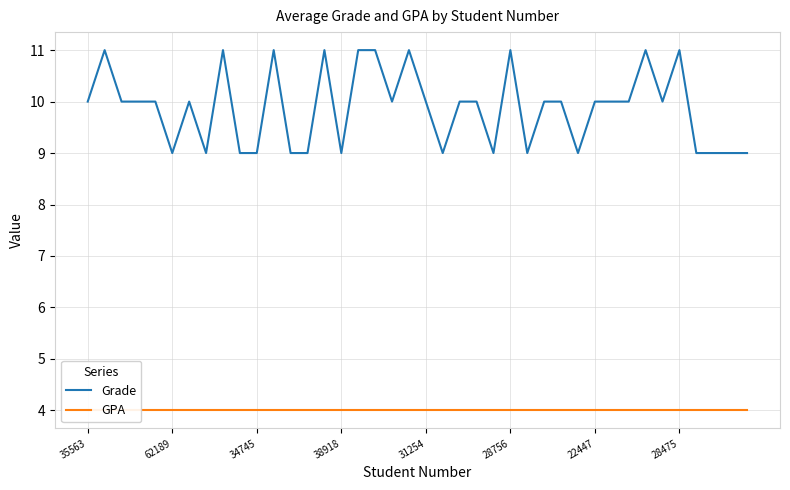

What is the lowest value of the Grade series?

9